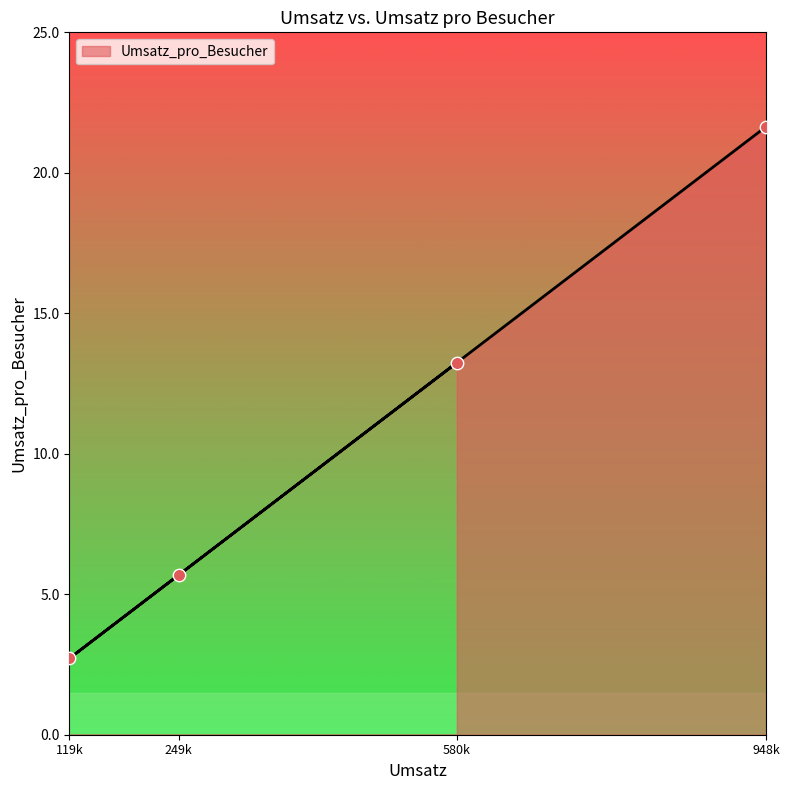

Which has a higher value, 119k or 948k?

948k